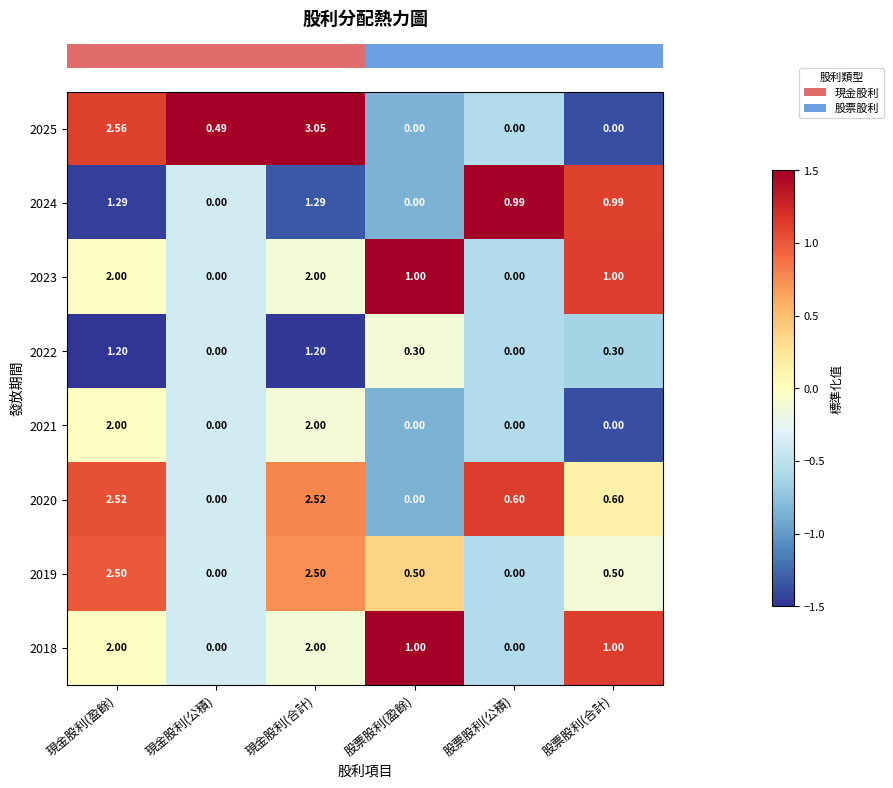

Which label corresponds to the largest value in the chart?

現金股利(合計)